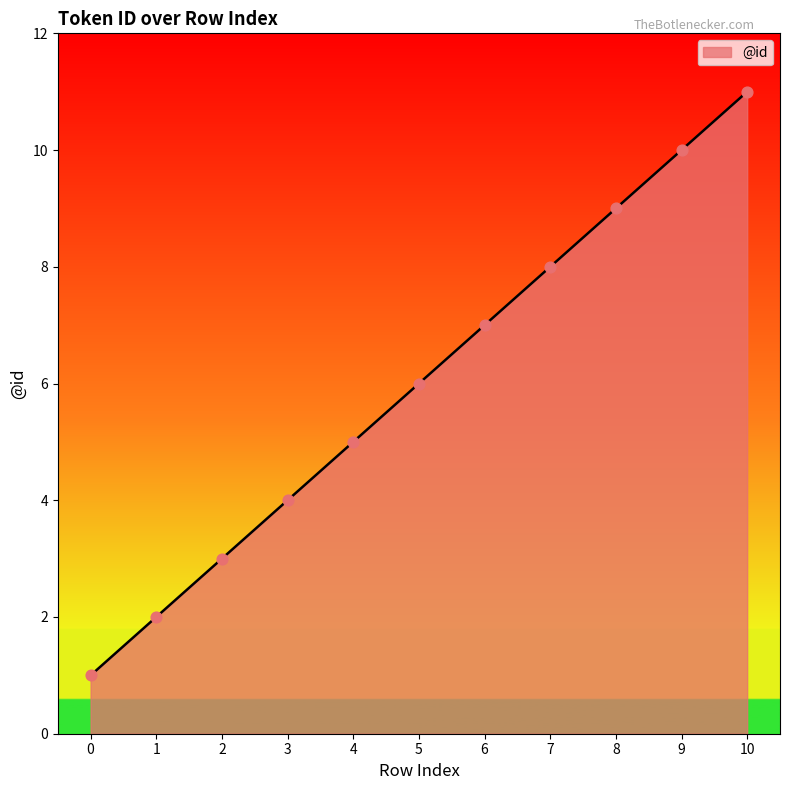

What is the ratio of the value at 4 to the value at 10?

0.5